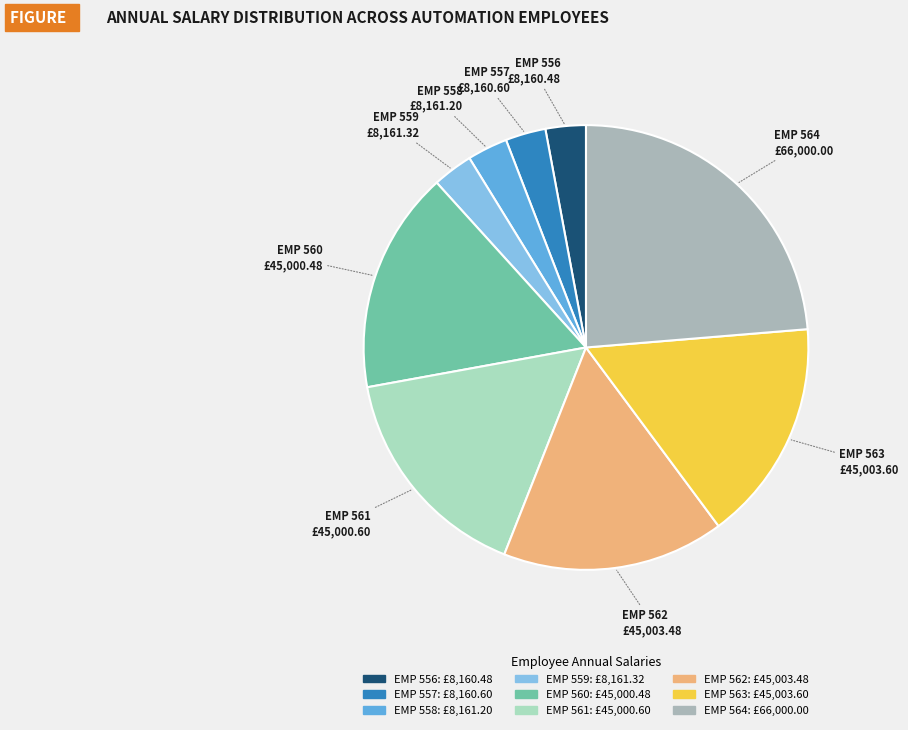

The EMP 563 slice represents 27% of the pie. True or false?

False